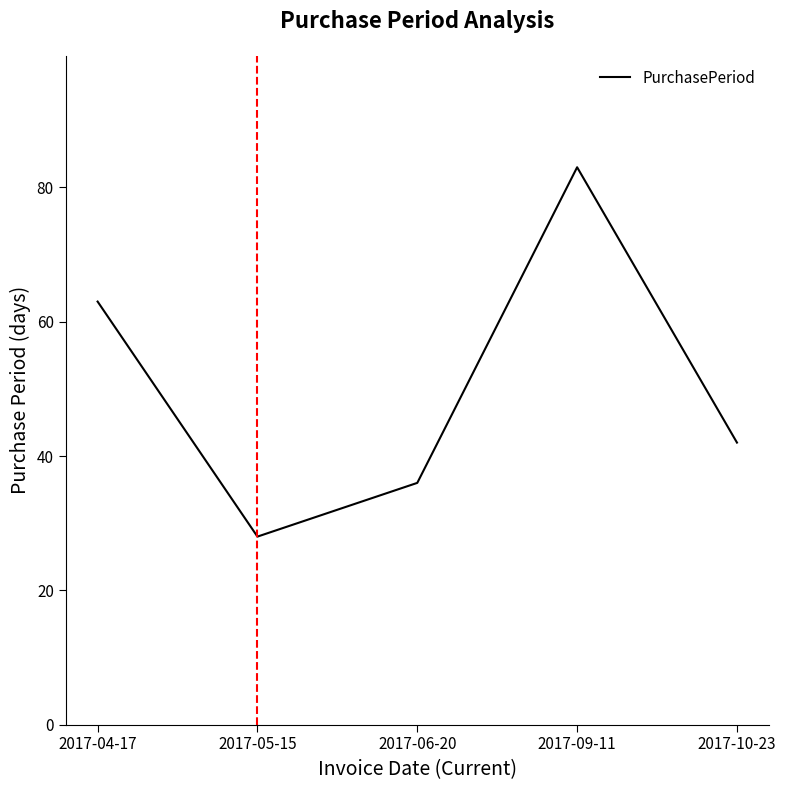

Where is the first local maximum?

2017-09-11